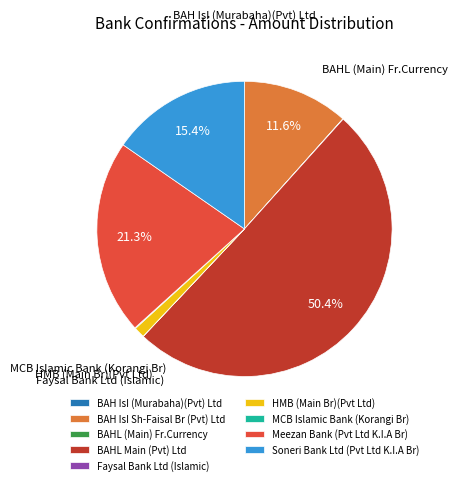

What percentage is NOT represented by BAHL Main (Pvt) Ltd?

49.6%